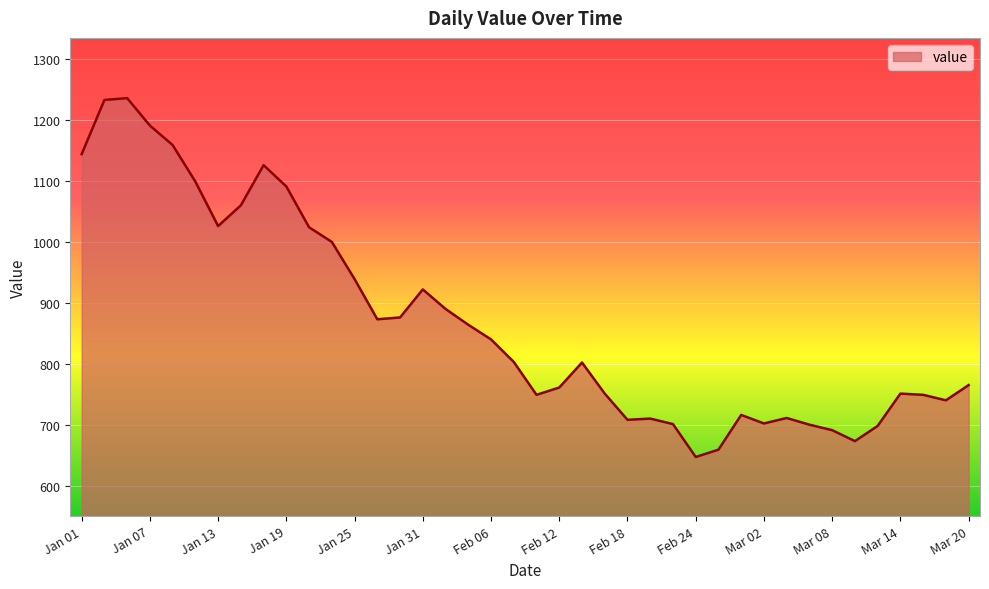

What is the greatest value displayed?

1236